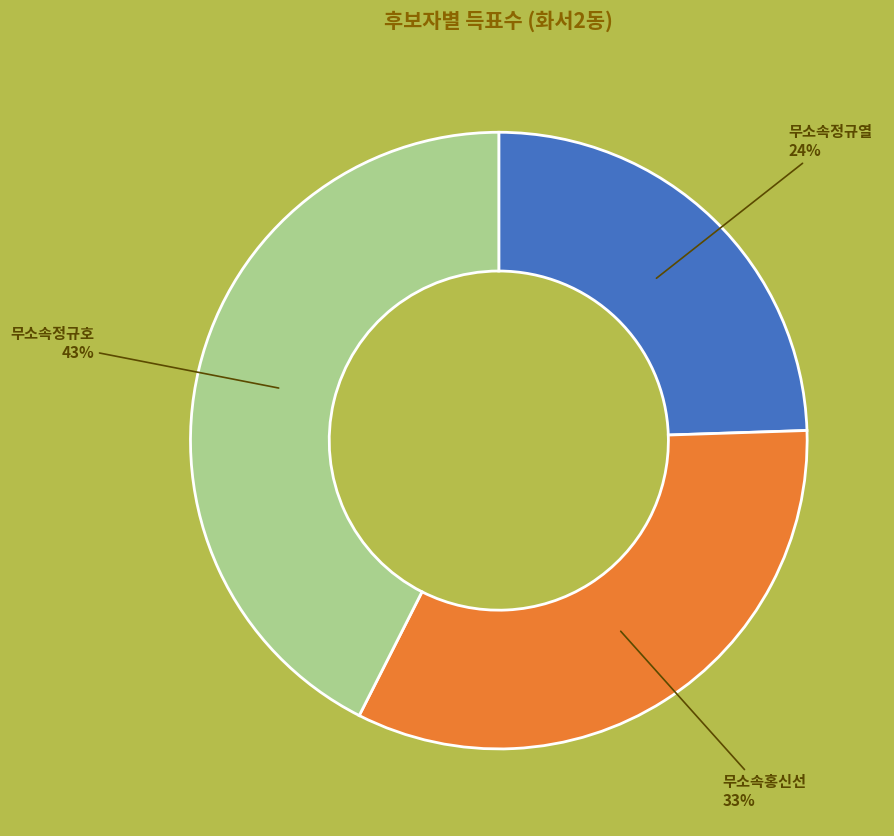

To the nearest percent, what is the average slice percentage?

33%